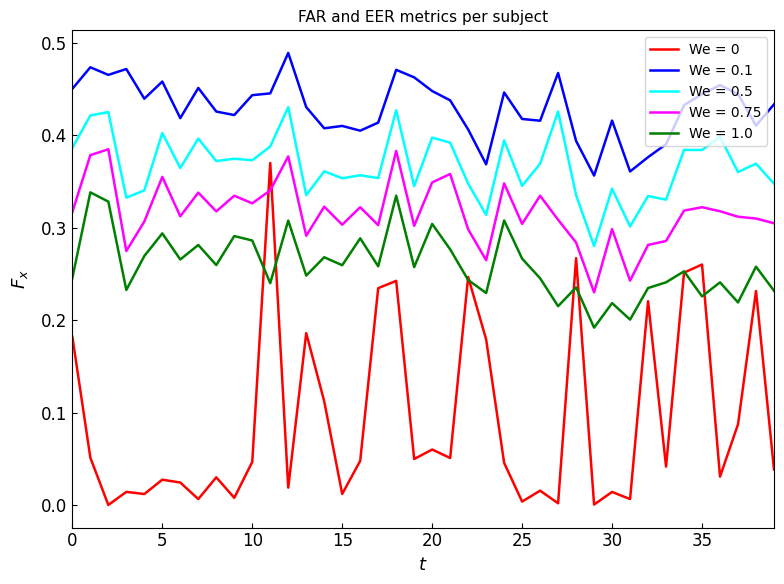

Which series has the largest total across all categories?

We = 0.1